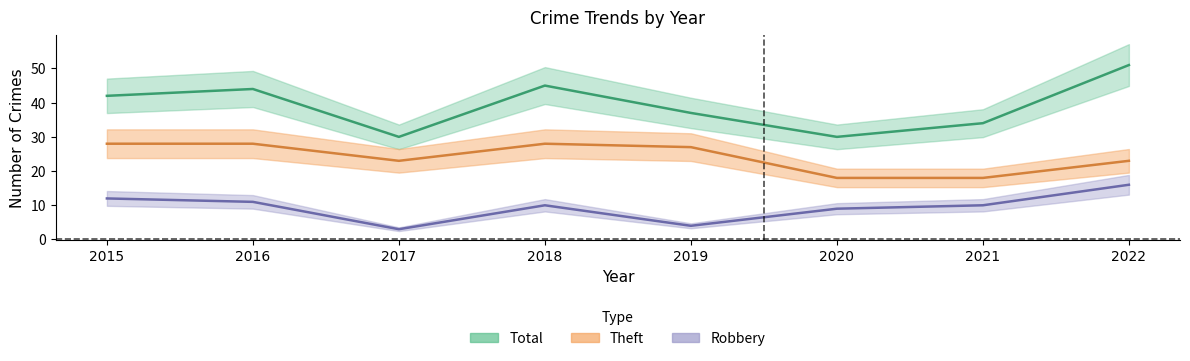

At how many categories does at least one series exceed 32?

6